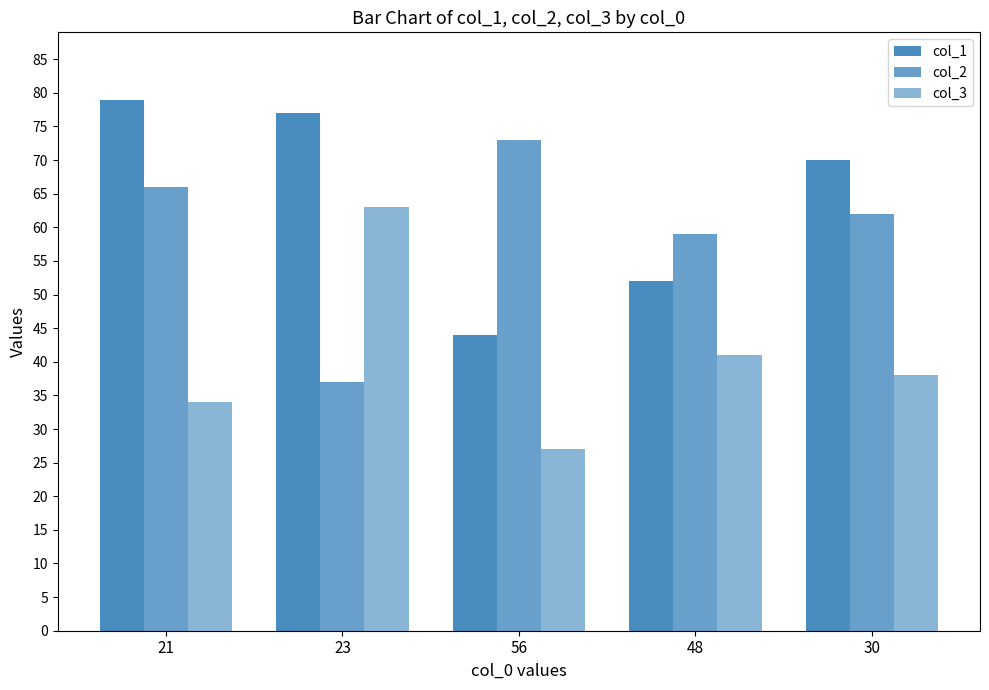

Which category has the highest value across all series?

21